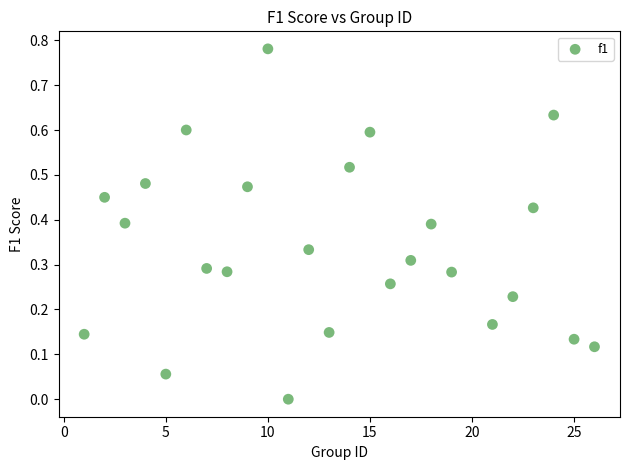

What is the range of X values (max minus min)?

25.0